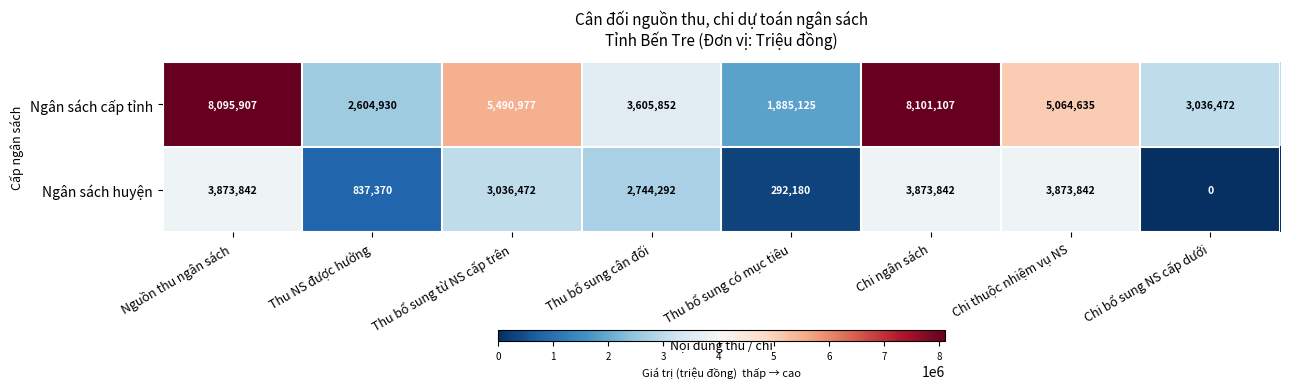

Count the number of data series in this chart.

2